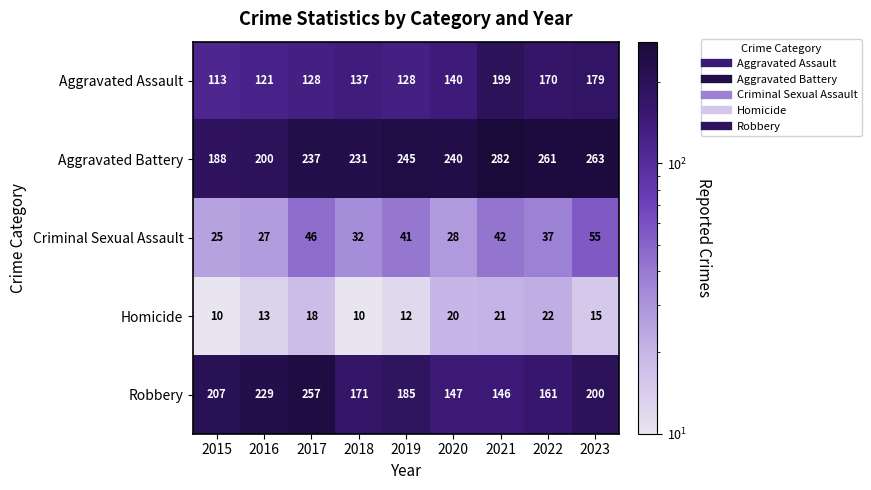

Between 2018 and 2020, which series saw the biggest shift?

Robbery